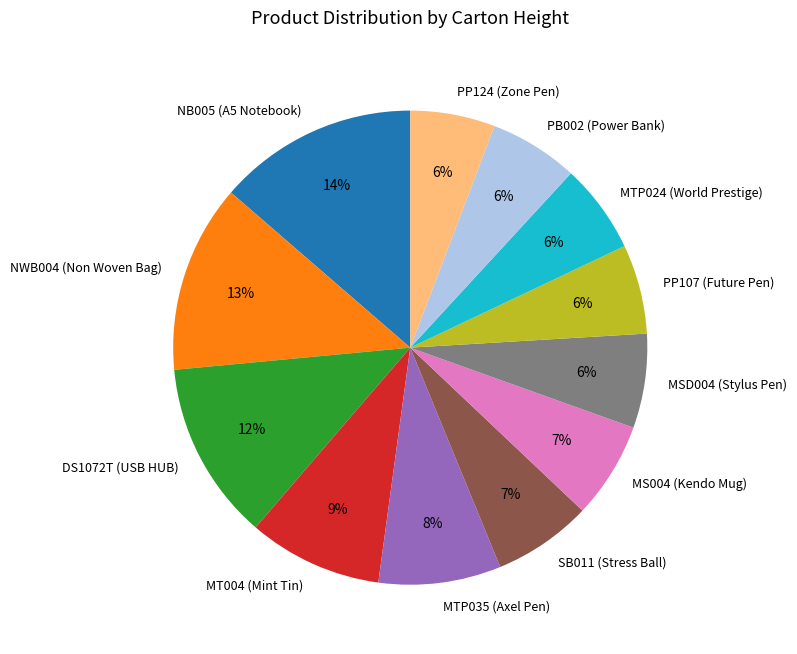

Do PB002 (Power Bank) and NB005 (A5 Notebook) together represent more than half of the pie?

No